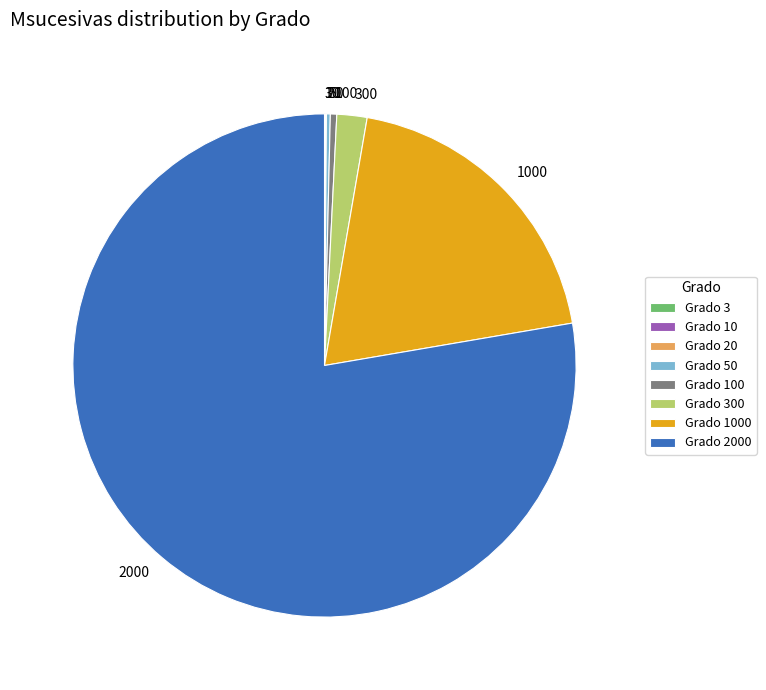

Is there a majority slice in this chart?

Yes